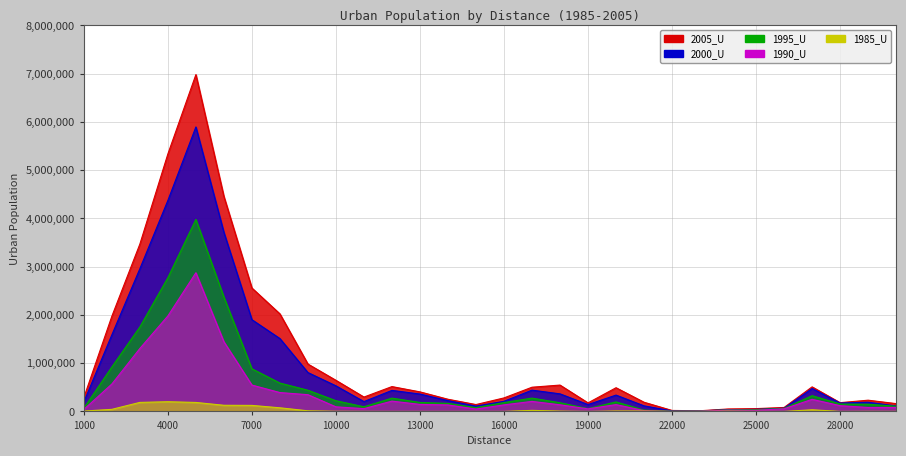

The value of 1995_U at 24000 is 31451. True or false?

True